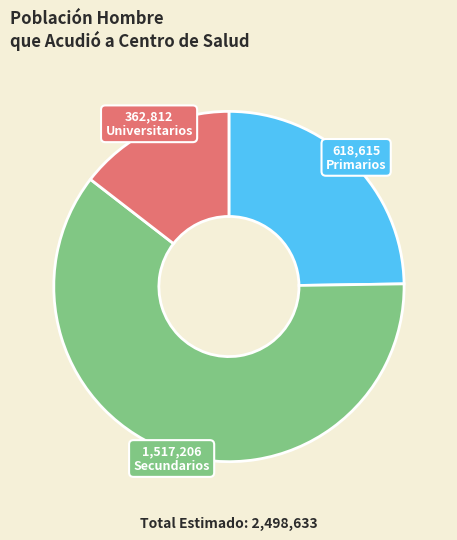

Is there a majority slice in this chart?

Yes